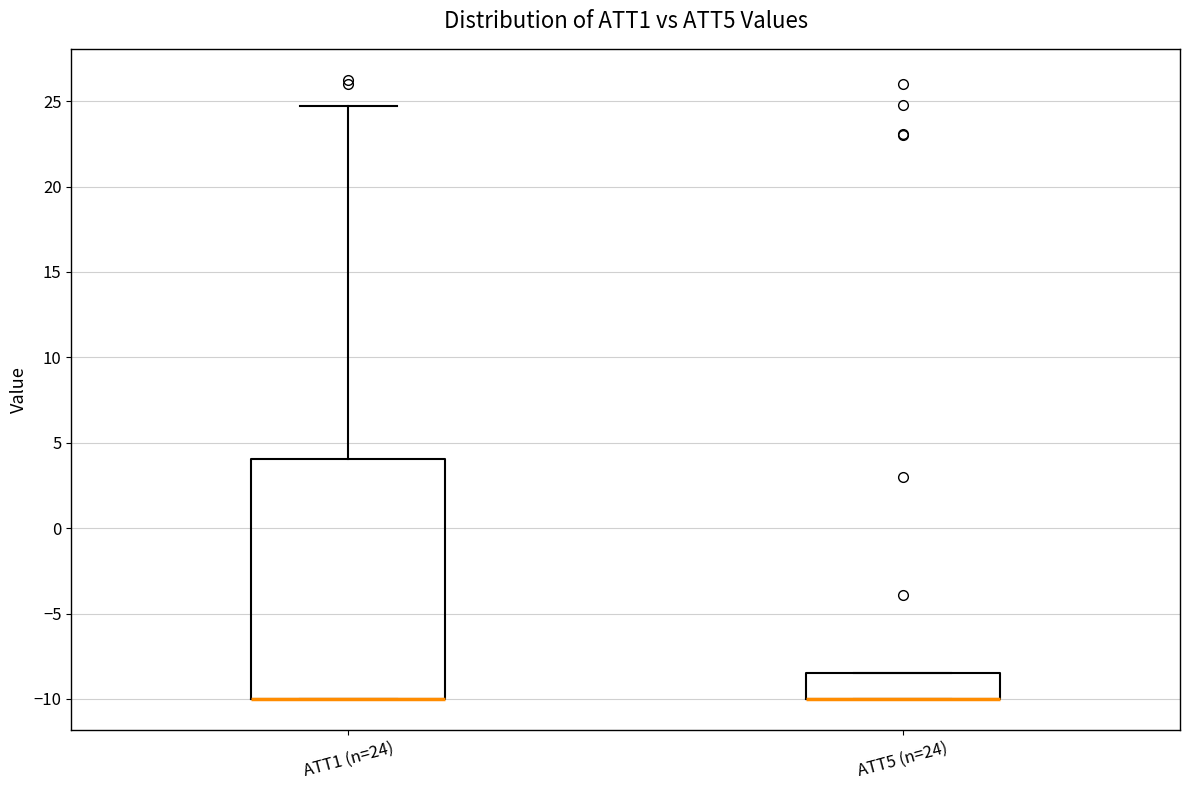

Reading left to right, read every box against the y-axis: the position of its median line, the range the box covers, and the ends of its whiskers. The values are not printed on the chart, so give them approximately, as read against the axis.

ATT1 (n=24): median -10.0 (drawn on the box's lower edge), box -10.0 to 4.0, whiskers -10.0 to 24.5
ATT5 (n=24): median -10.0 (drawn on the box's lower edge), box -10.0 to -8.5, whiskers -10.0 to -8.5